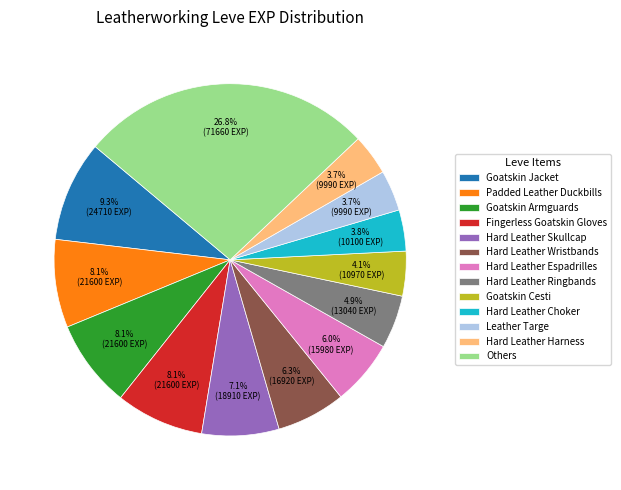

Which category has the biggest portion of the pie?

Others